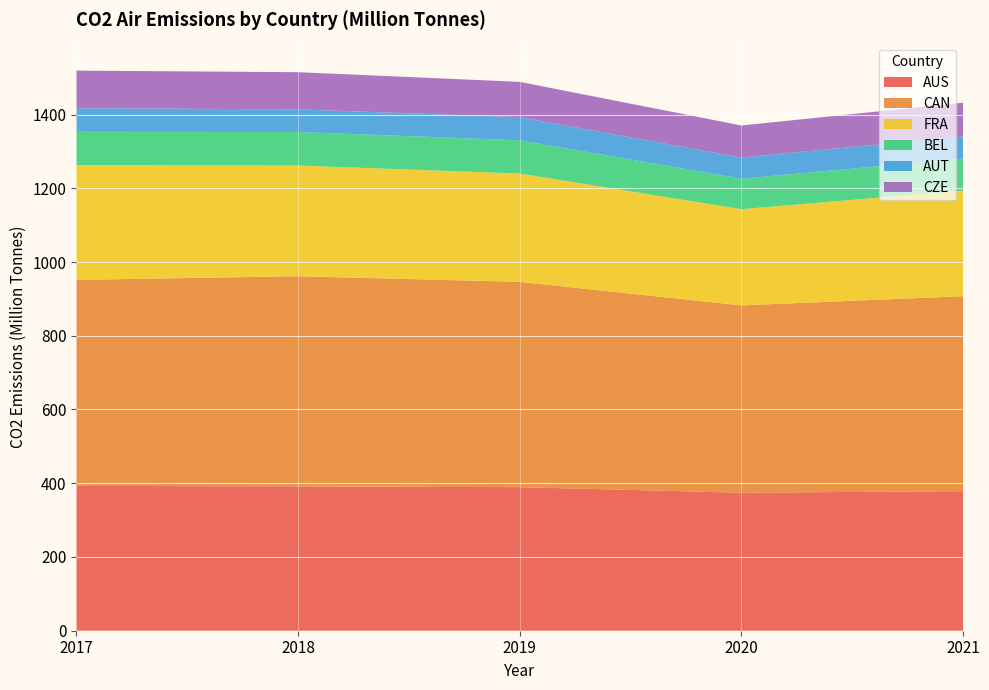

Reading left to right, list all the values displayed in this chart.

AUS: 2017=392.8	2018=391.4	2019=389.4	2020=374.2	2021=378.5
CAN: 2017=558.7	2018=570.0	2019=556.8	2020=508.1	2021=528.8
FRA: 2017=311.2	2018=300.2	2019=293.7	2020=260.9	2021=286.5
BEL: 2017=90.3	2018=91.0	2019=90.2	2020=82.7	2021=86.7
AUT: 2017=64.2	2018=61.3	2019=62.7	2020=57.3	2021=60.2
CZE: 2017=101.8	2018=100.9	2019=95.7	2020=86.9	2021=91.3